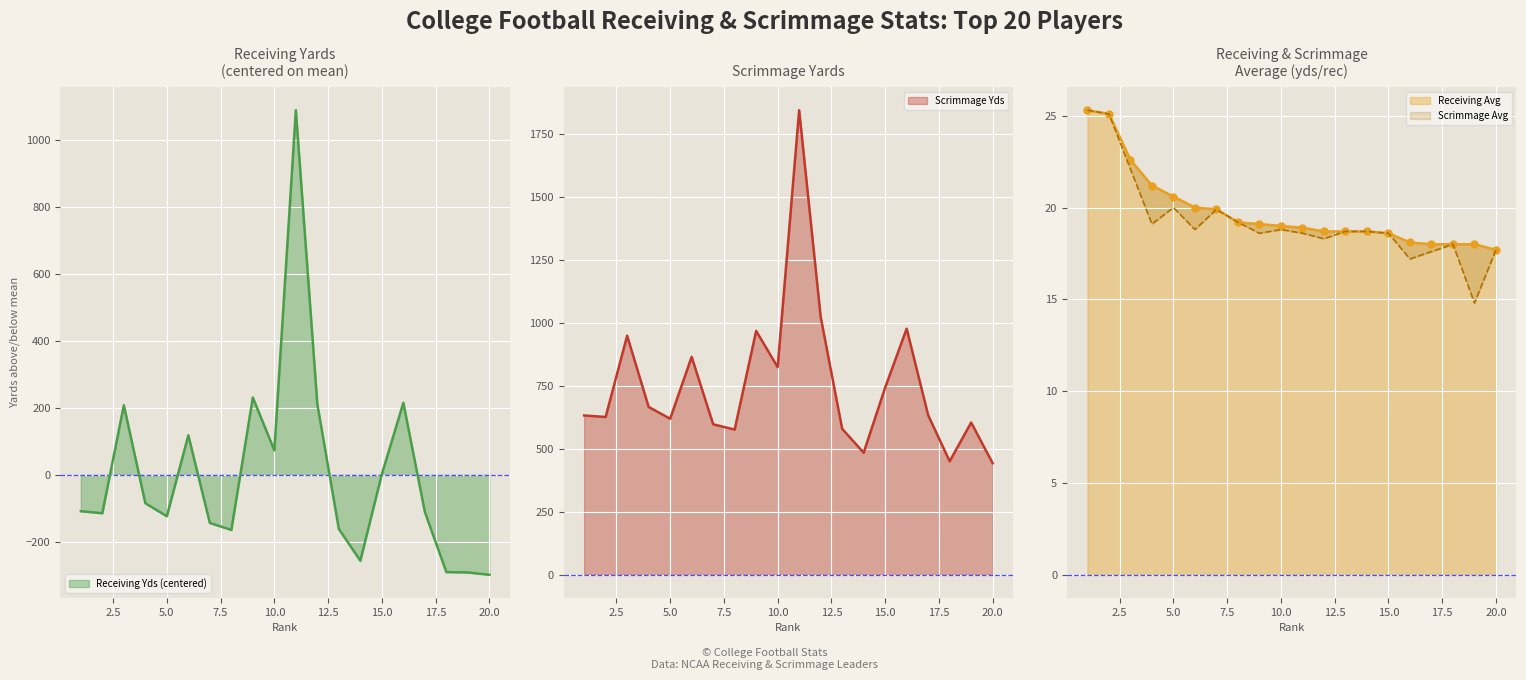

Reading left to right, extract all data points from this chart.

Receiving Yds: -108.7	-114.7	208.3	-84.7	-123.7	118.3	-143.7	-164.7	231.3	73.3	1090.3	211.3	-161.7	-256.7	2.3	215.3	-110.7	-290.7	-291.7	-298.7
Scrimmage Yds: 633.0	627.0	950.0	667.0	620.0	866.0	598.0	577.0	969.0	825.0	1846.0	1025.0	580.0	485.0	744.0	978.0	634.0	451.0	605.0	443.0
Scrimmage Avg: 25.3	25.1	22.1	19.1	20.0	18.8	19.9	19.2	18.6	18.8	18.6	18.3	18.7	18.7	18.6	17.2	17.6	18.0	14.8	17.7
Receiving Avg: 25.3	25.1	22.6	21.2	20.6	20.0	19.9	19.2	19.1	19.0	18.9	18.7	18.7	18.7	18.6	18.1	18.0	18.0	18.0	17.7